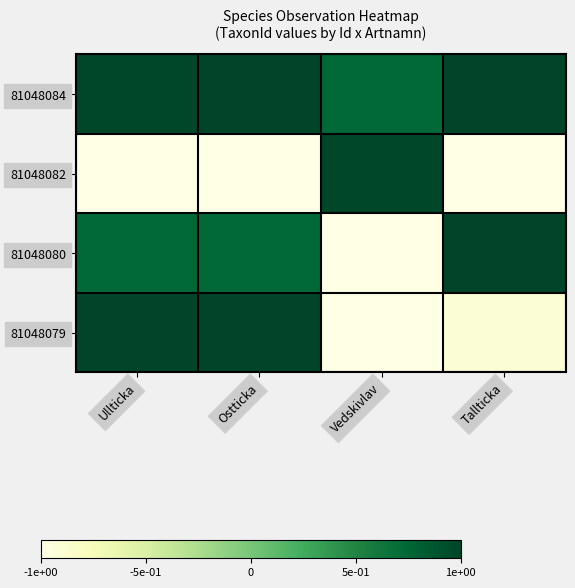

Which label corresponds to the largest value in the chart?

Ostticka